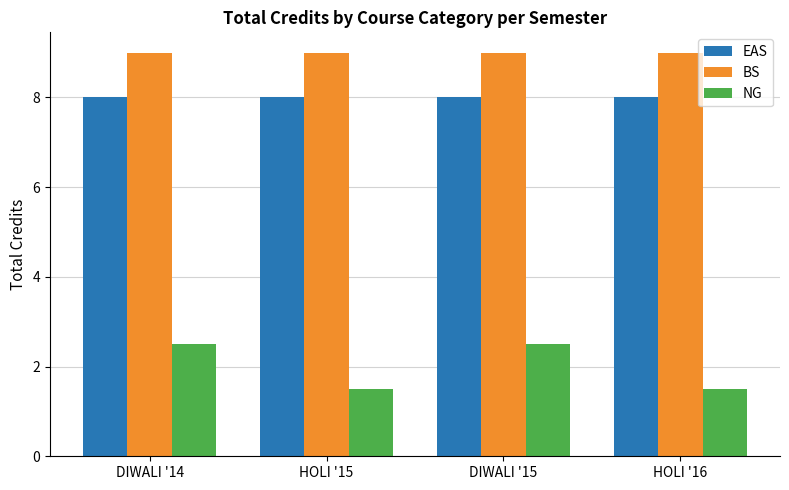

Which series has the largest range (max minus min)?

NG